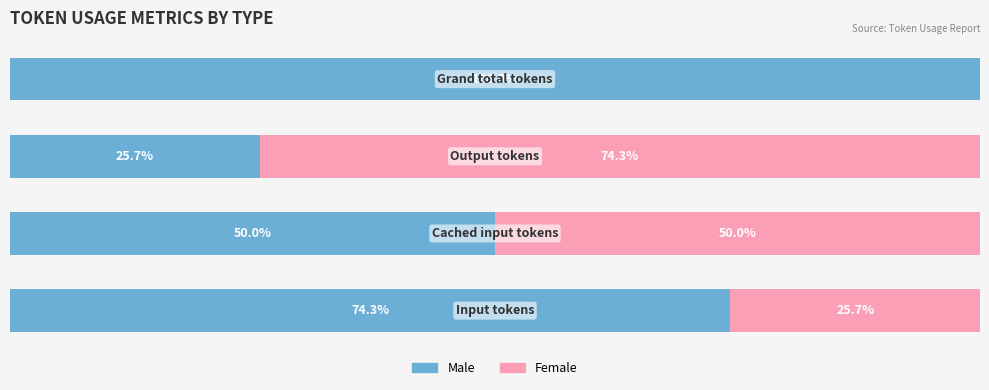

Reading right to left, transcribe all the data shown in this chart.

Male: 100.0	25.7	50.0	74.3
Female: 0.0	74.3	50.0	25.7